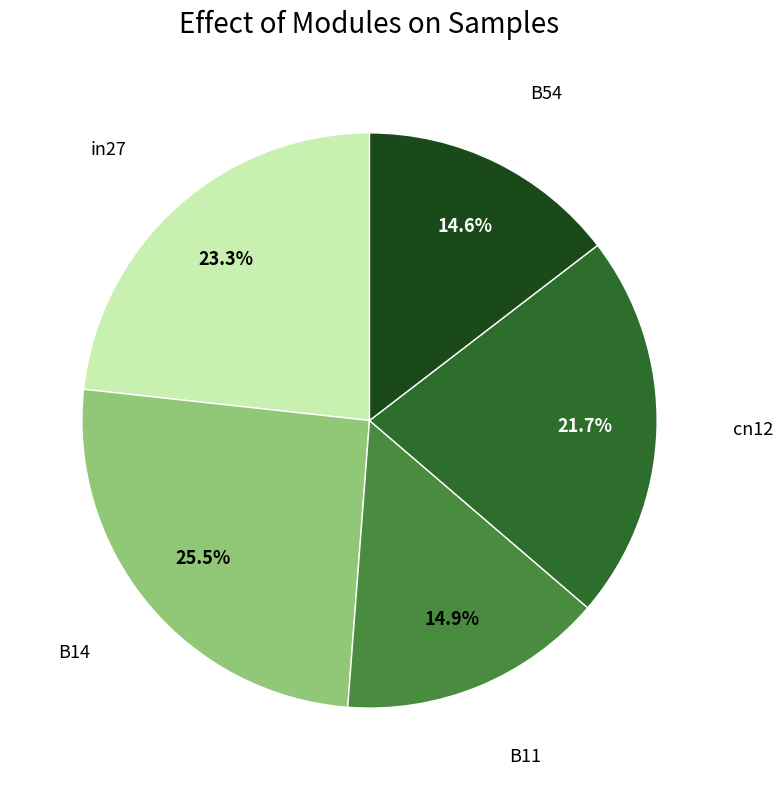

To the nearest percent, what is the difference between the largest and smallest slice percentages?

11%